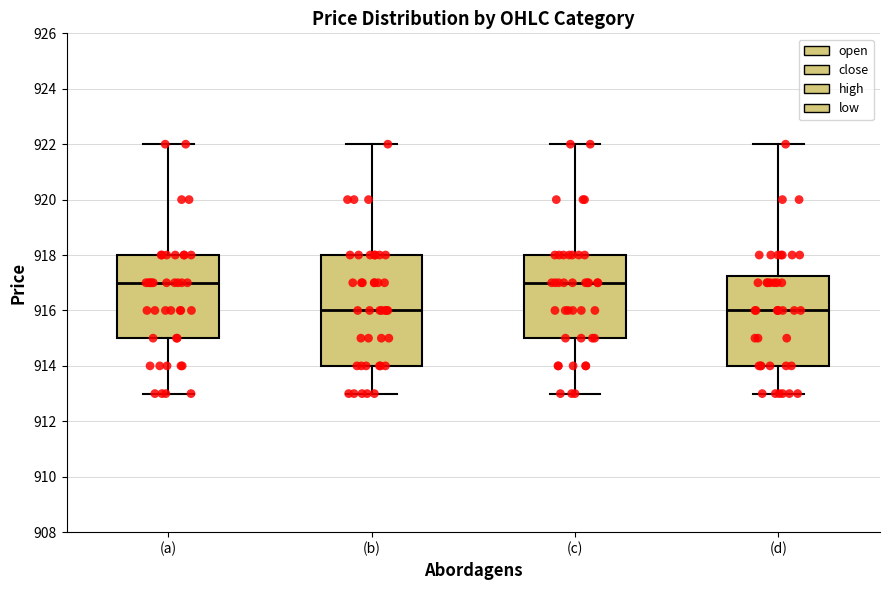

Reading left to right, transcribe this box plot: for each box, give where its median line is, the range the box spans, and where its two whiskers end, as read against the y-axis. The values are not printed on the chart, so give them approximately, as read against the axis.

(a): median 917.0, box 915.0 to 918.0, whiskers 913.0 to 922.0
(b): median 916.0, box 914.0 to 918.0, whiskers 913.0 to 922.0
(c): median 917.0, box 915.0 to 918.0, whiskers 913.0 to 922.0
(d): median 916.0, box 914.0 to 917.2, whiskers 913.0 to 922.0